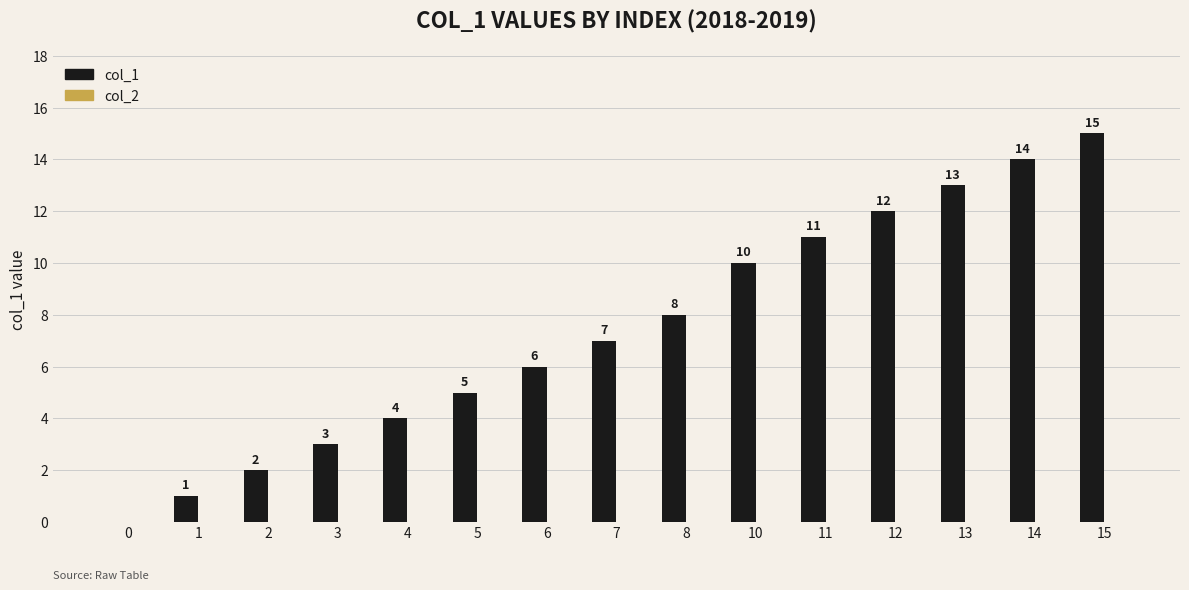

What is the sum of the values at 6 and 8?

14